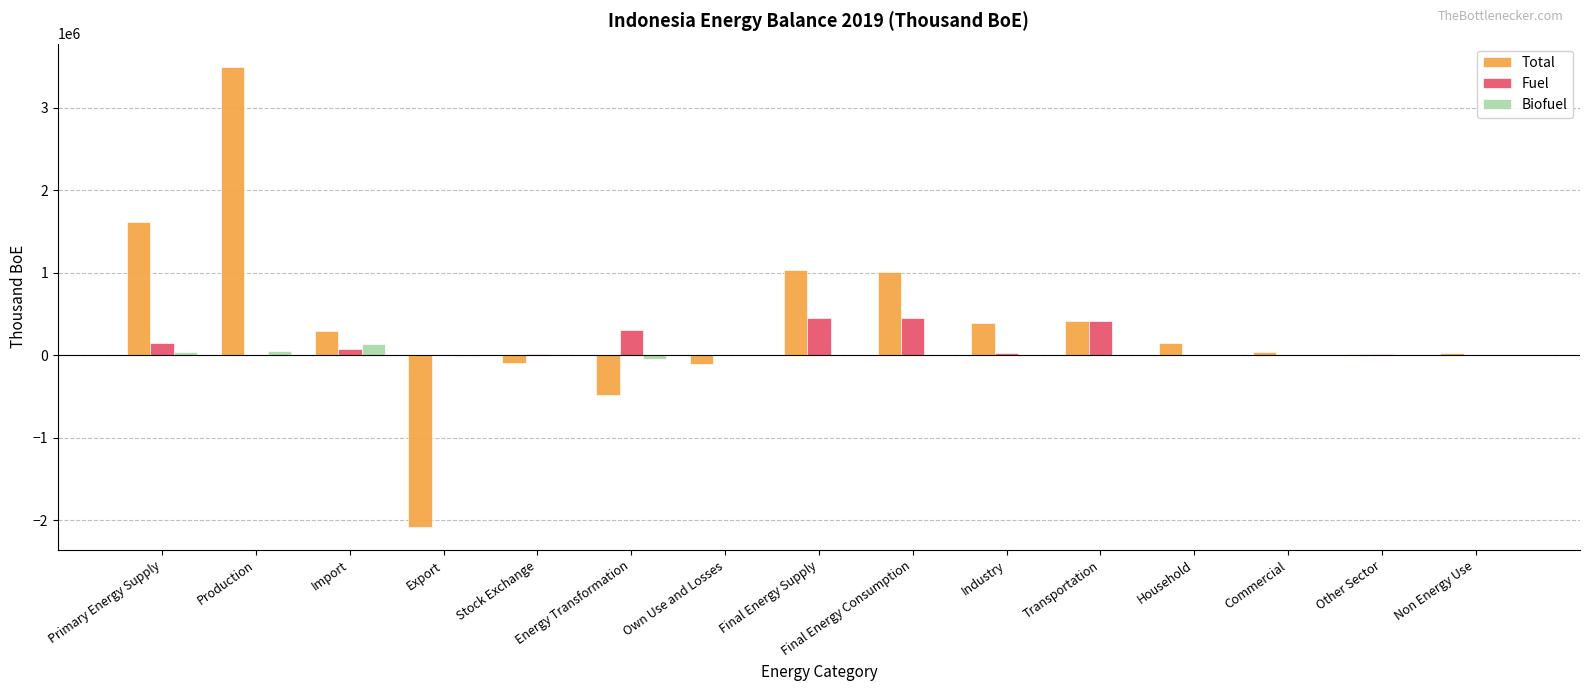

At which label does Total reach its peak?

Production